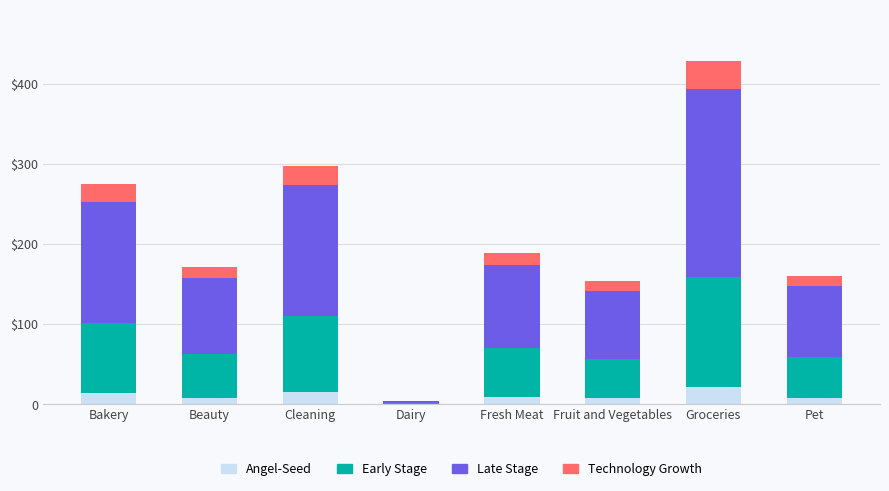

What are all the series names shown in the legend?

Angel-Seed, Early Stage, Late Stage, Technology Growth